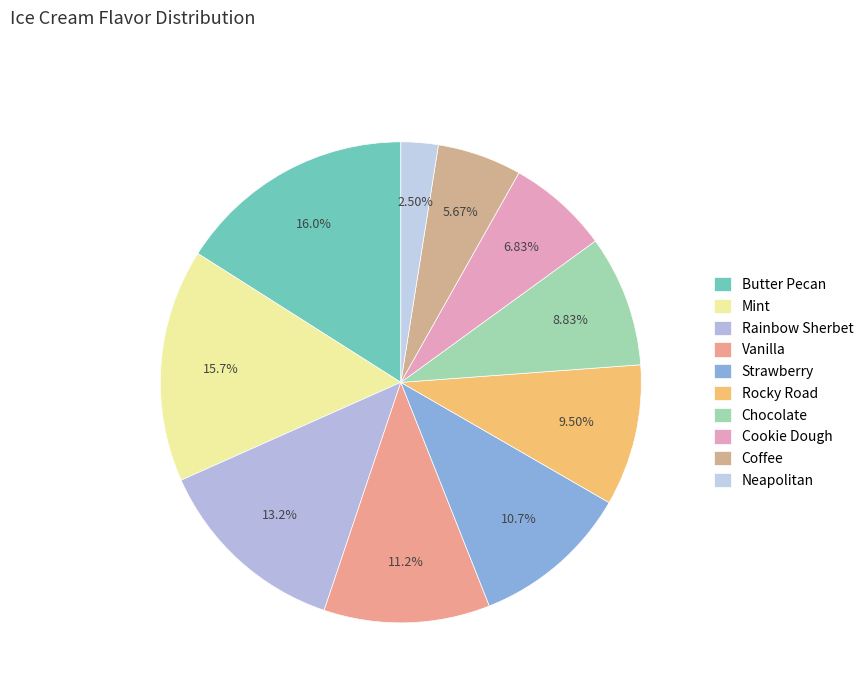

What is the total percentage of Rocky Road and Cookie Dough?

16.3%